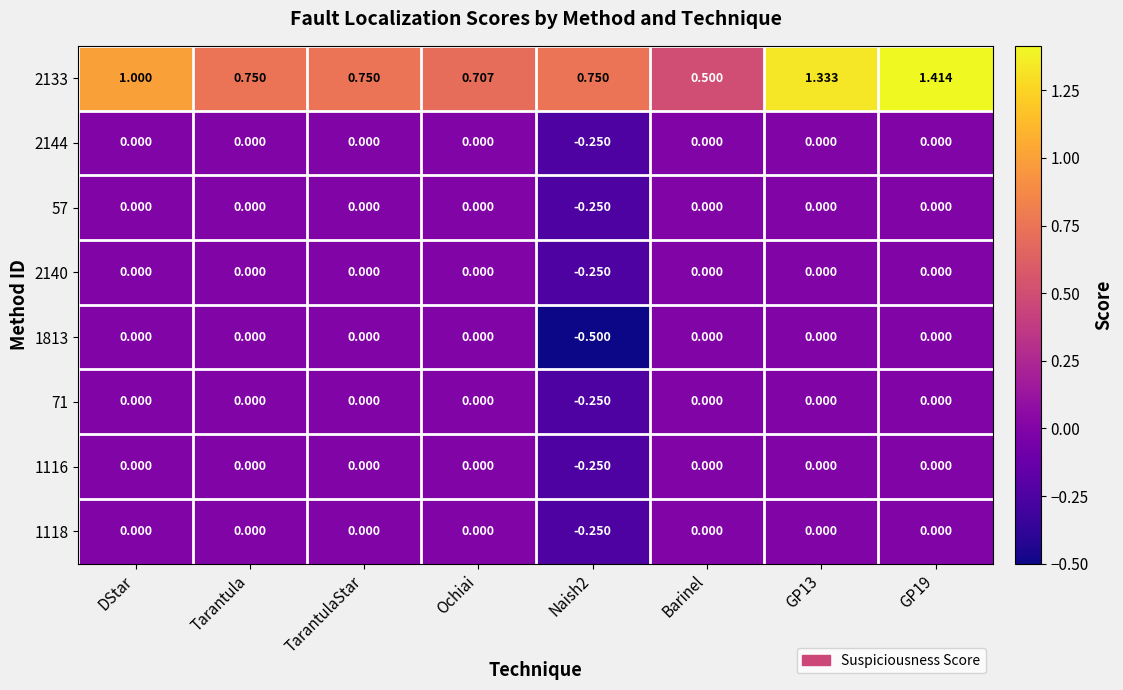

How many values in 1118 are below zero?

1